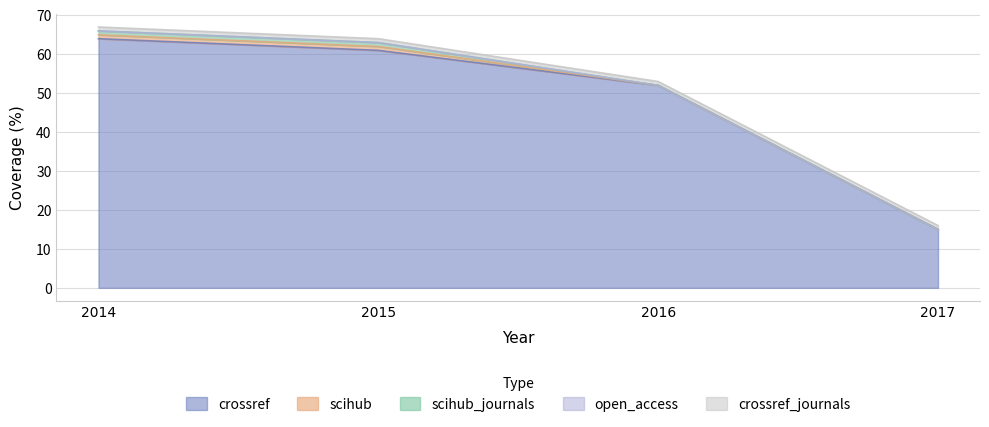

Does the chart have visible grid lines?

Yes